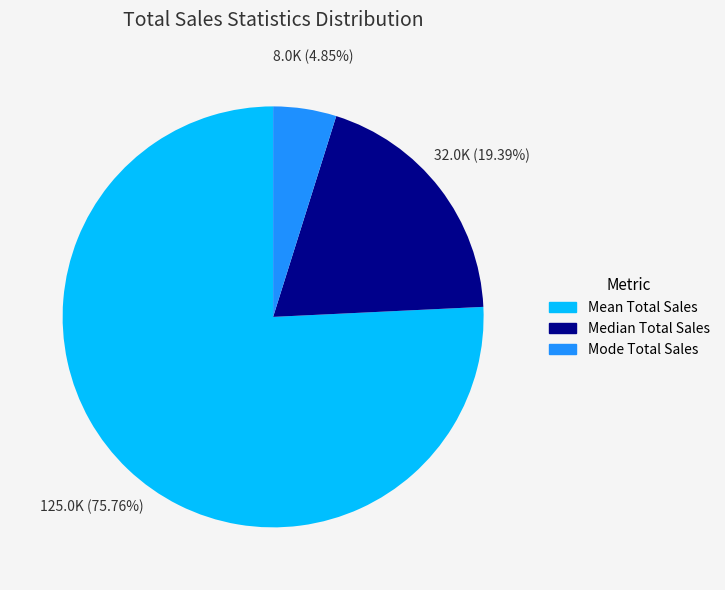

Approximately how many times larger is the value at Mean Total Sales compared to Mode Total Sales?

15.6